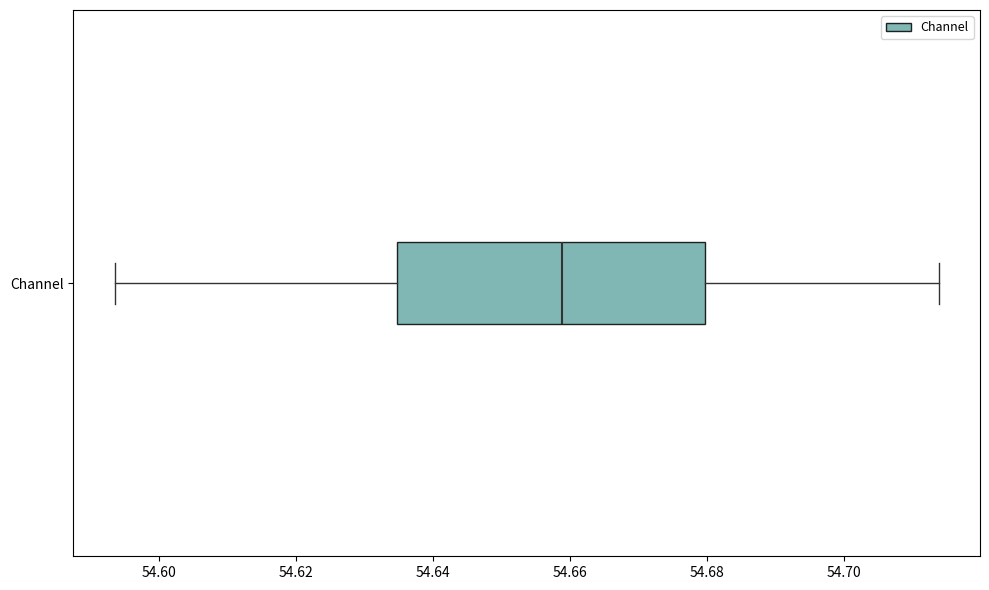

Transcribe this box plot: give where the median line is, the range the box spans, and where the two whiskers end, as read against the x-axis. The values are not printed on the chart, so give them approximately, as read against the axis.

median 54.658, box 54.634 to 54.680, whiskers 54.594 to 54.714